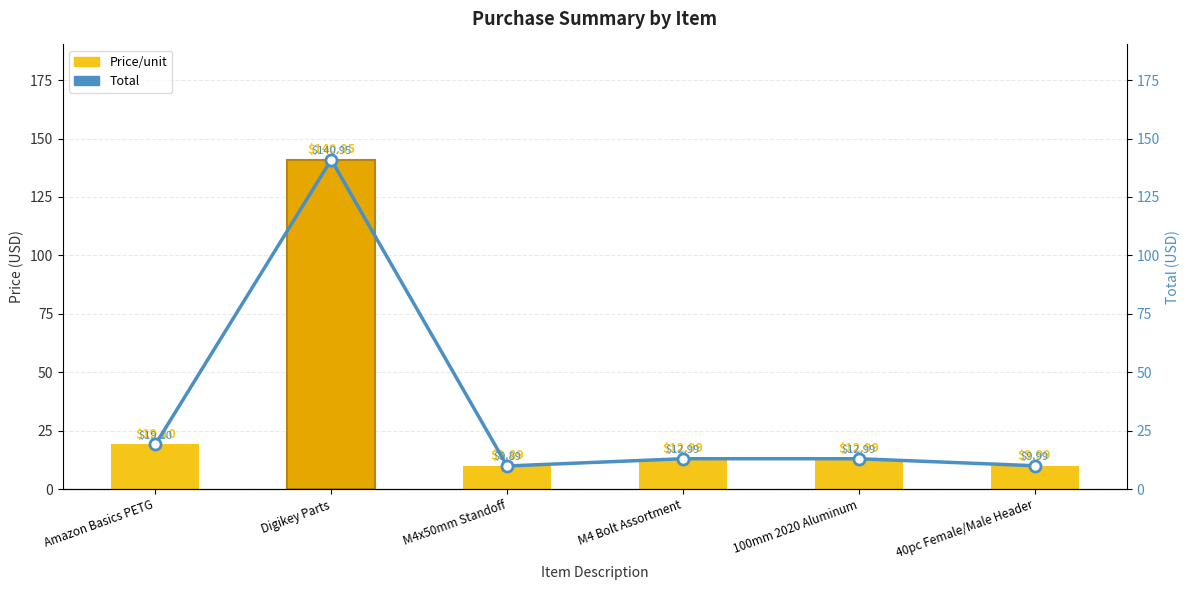

The value of Total at 100mm 2020 Aluminum is 4.7. True or false?

False